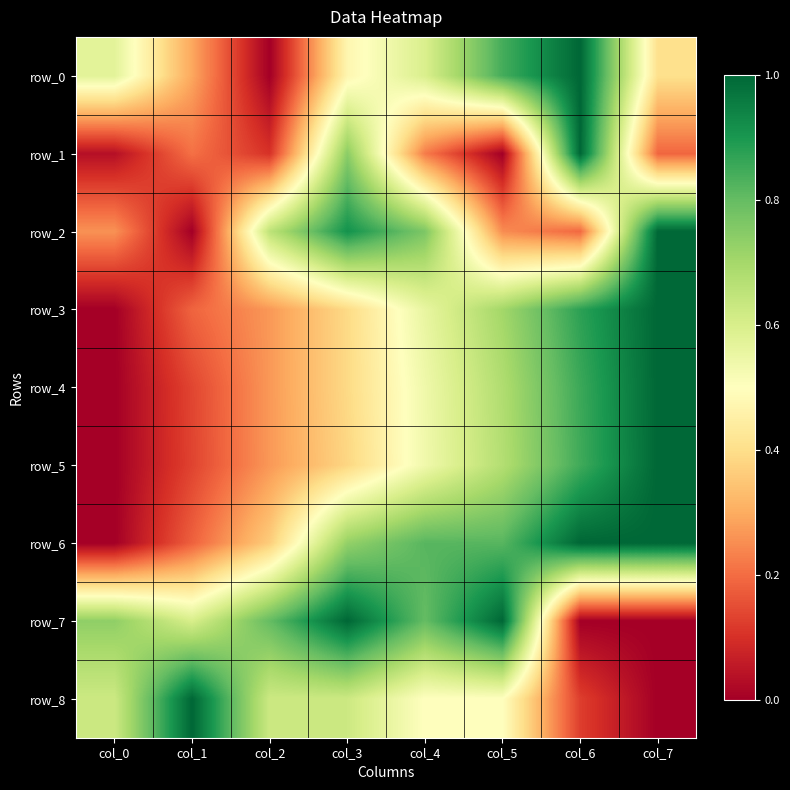

The value of row_2 at col_3 is 0.9. True or false?

True